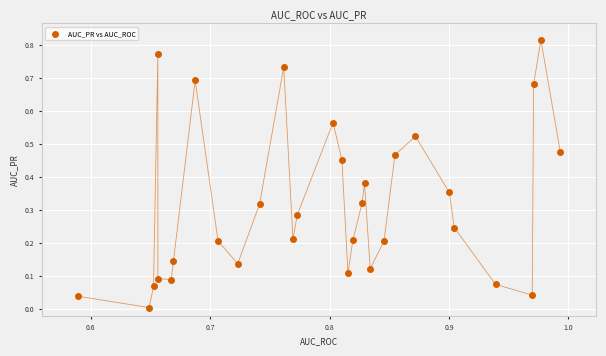

How many points are shown in the scatter plot?

31